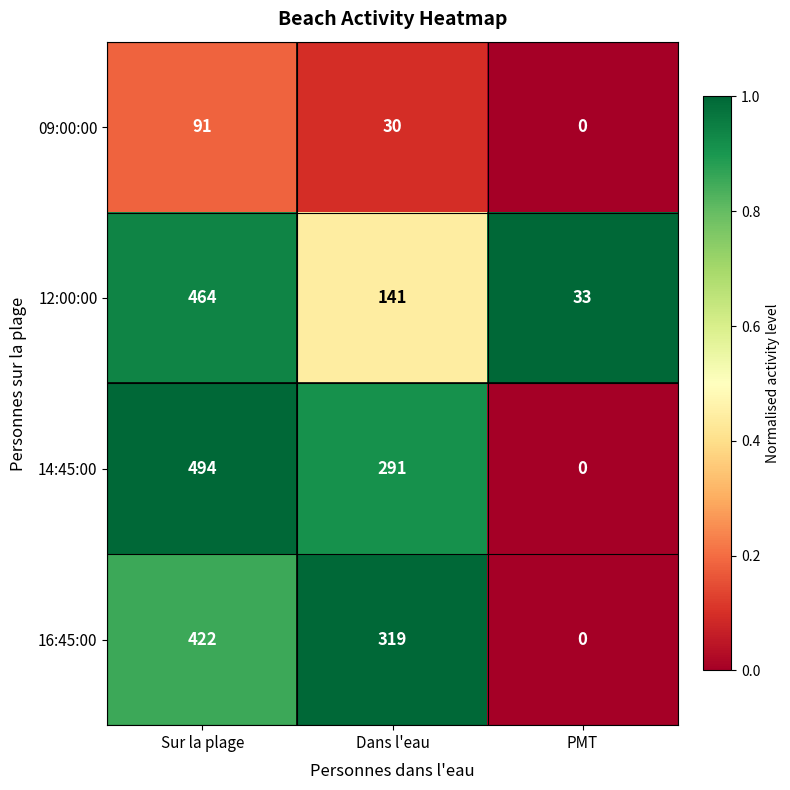

At which category is the sum across all series the highest?

Sur la plage